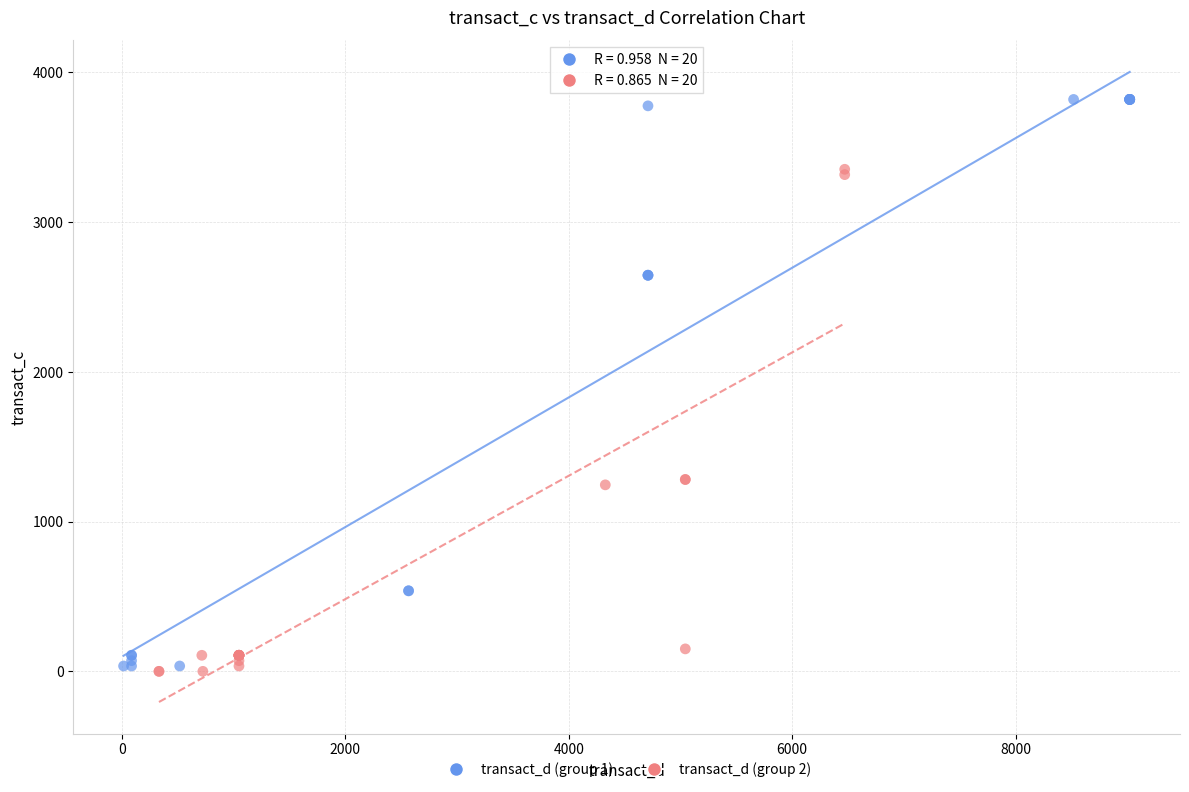

Which series has the widest spread of Y values?

transact_d (group 1)